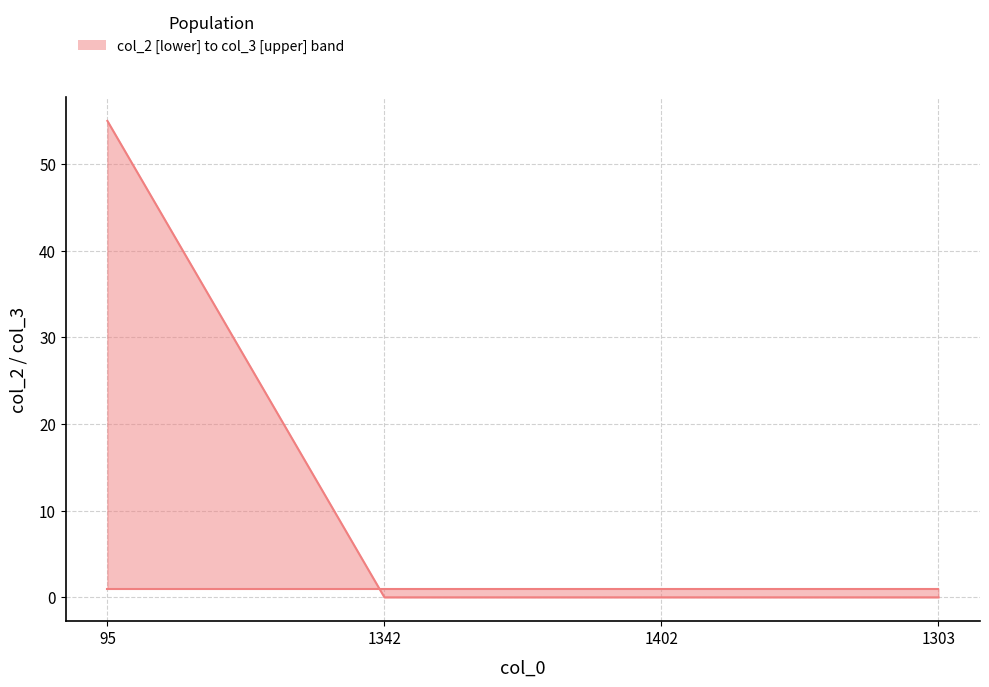

At how many categories does at least one series exceed 42?

1